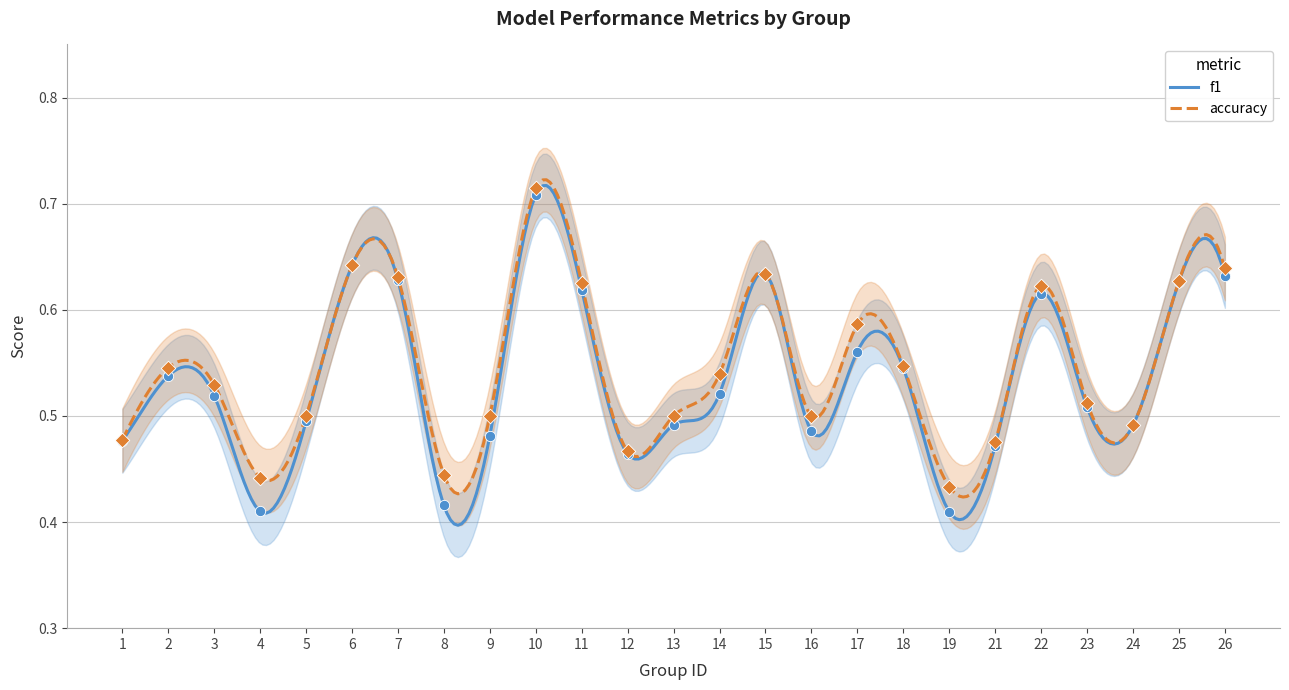

Which series has the largest Y range (max minus min)?

f1